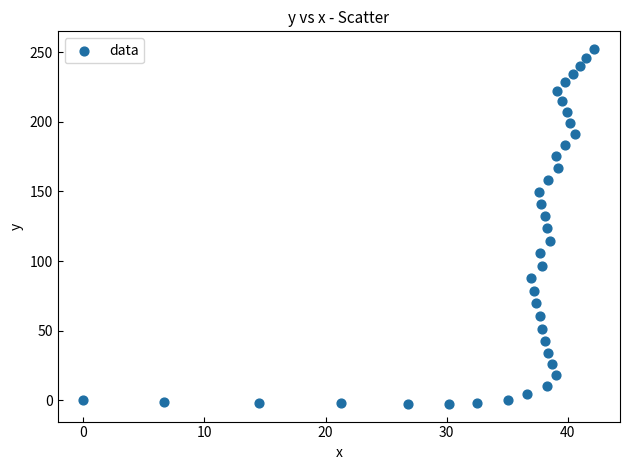

What is the range of Y values (max minus min)?

255.1